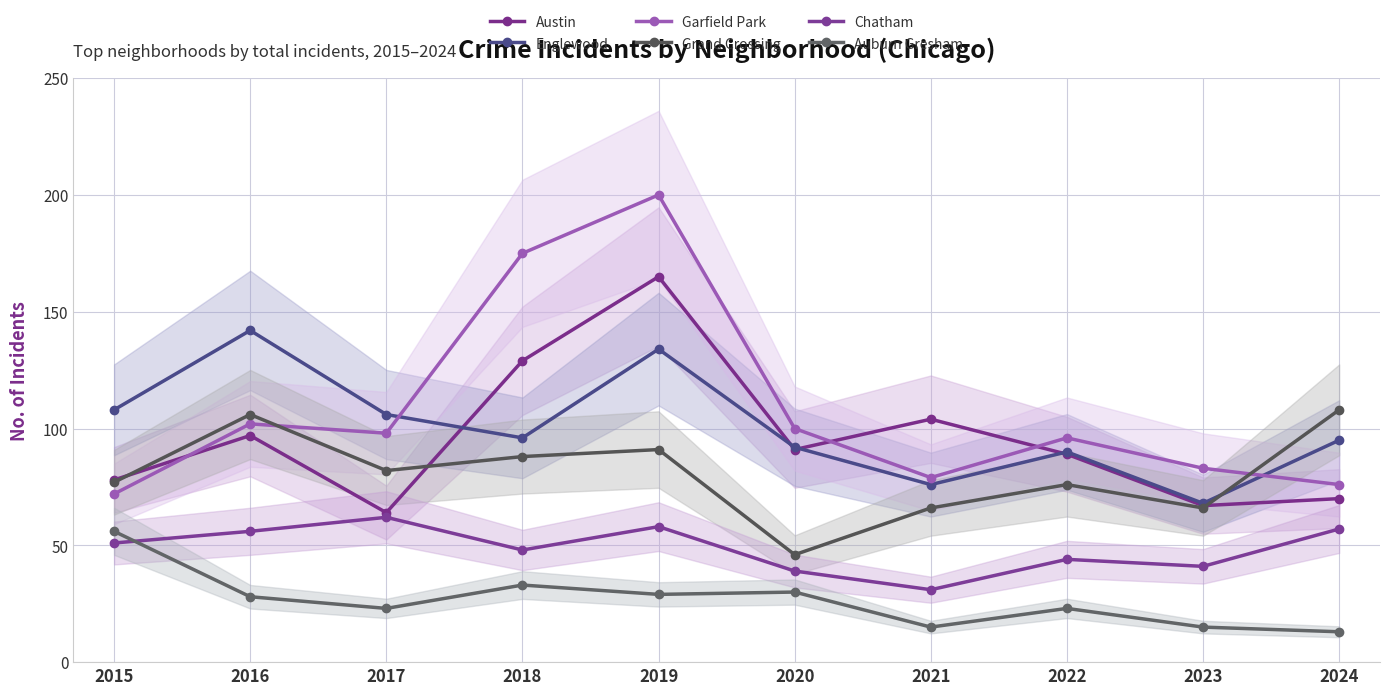

The Garfield Park series shows 143 at 2022. True or false?

False